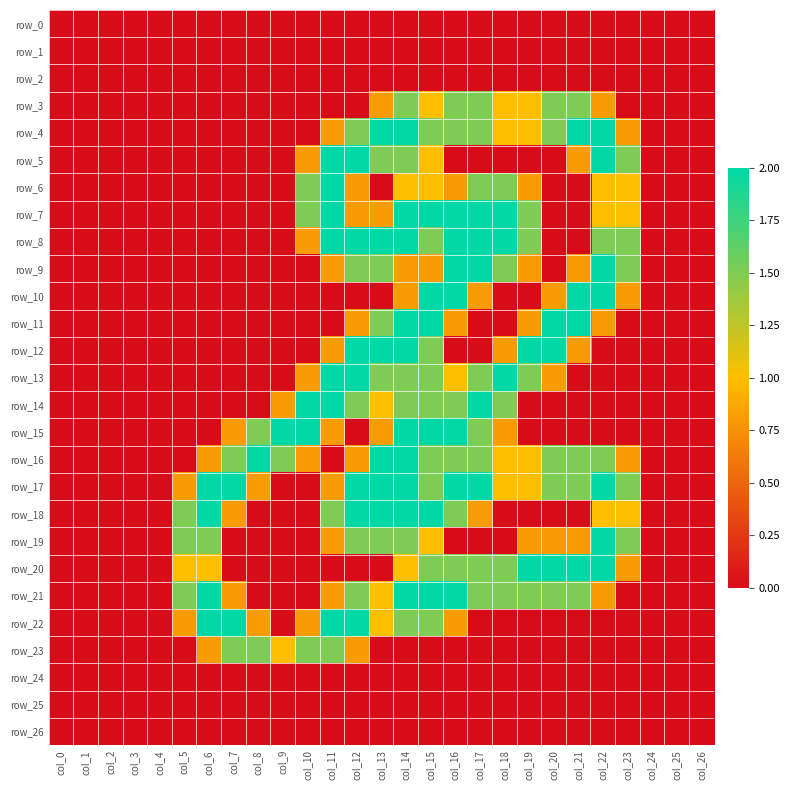

Which series has the widest spread of values?

row_4